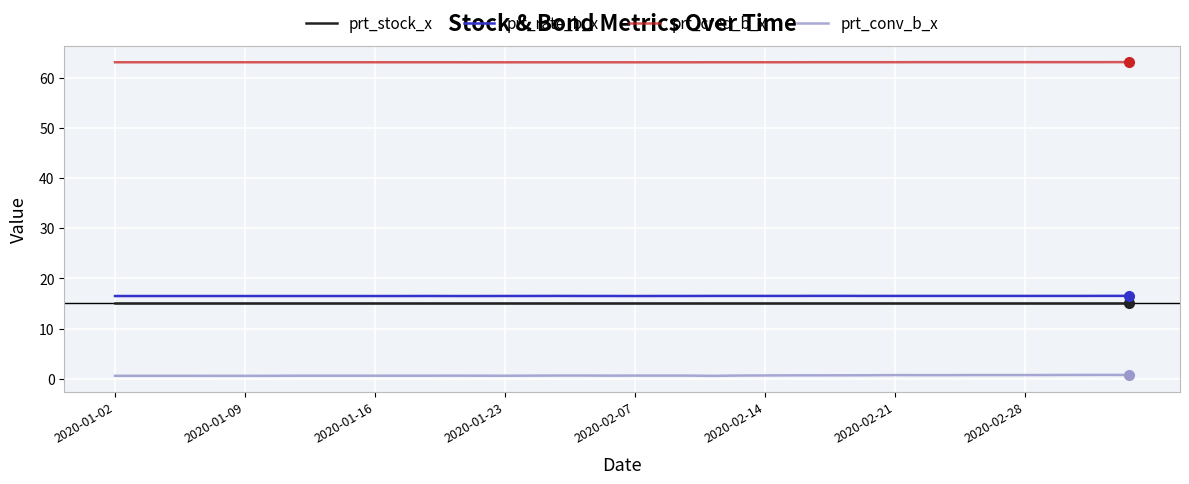

True or false: prt_cred_b_x and prt_rate_b_x intersect in this chart.

False